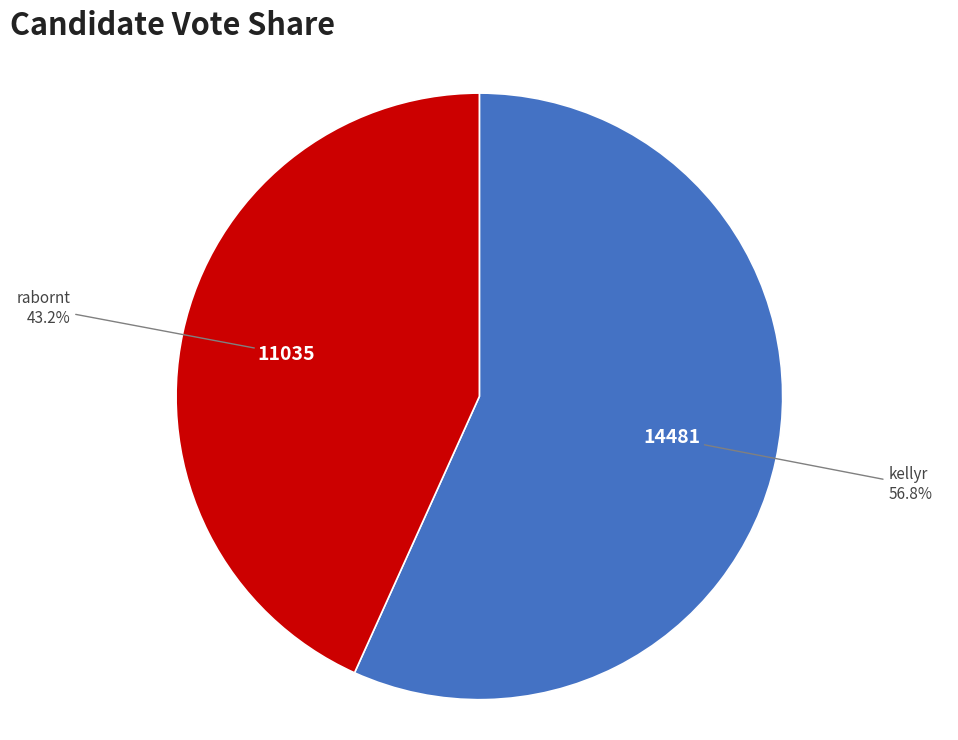

What percentage do kellyr and rabornt together represent?

100.0%